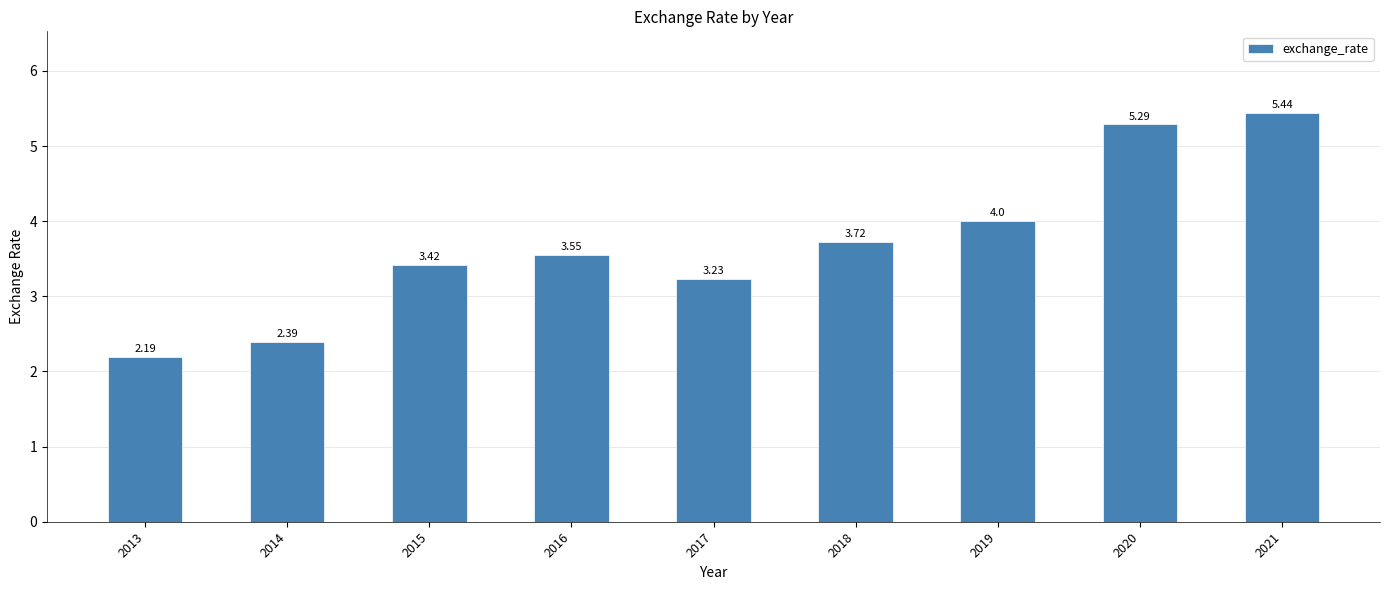

List the labels in order of value, smallest first.

2013, 2014, 2017, 2015, 2016, 2018, 2019, 2020, 2021